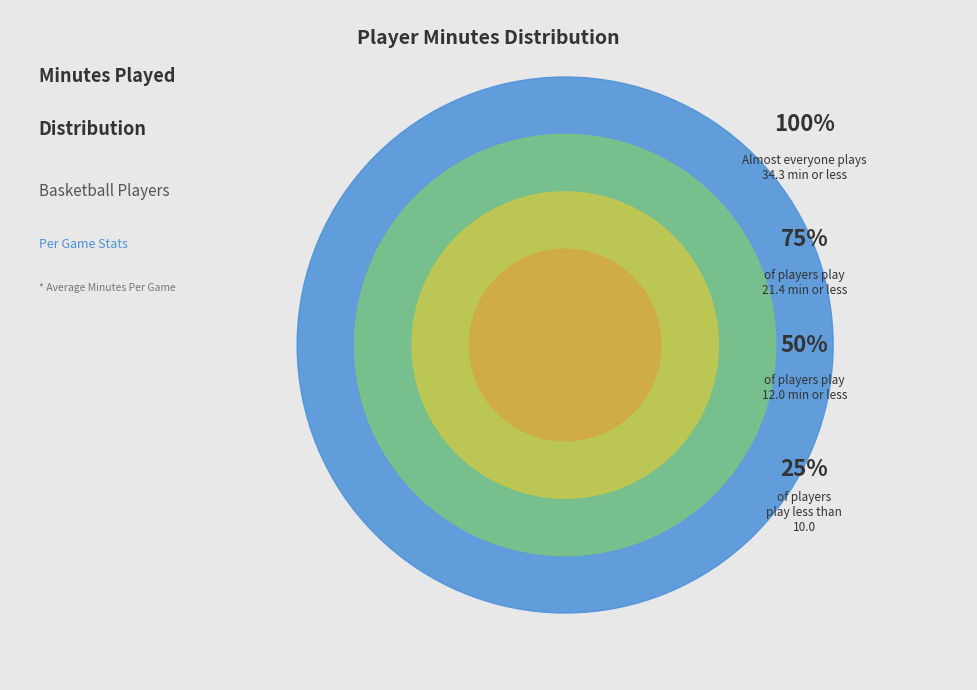

Does Marlyn Bryant account for over 50% of the chart?

No